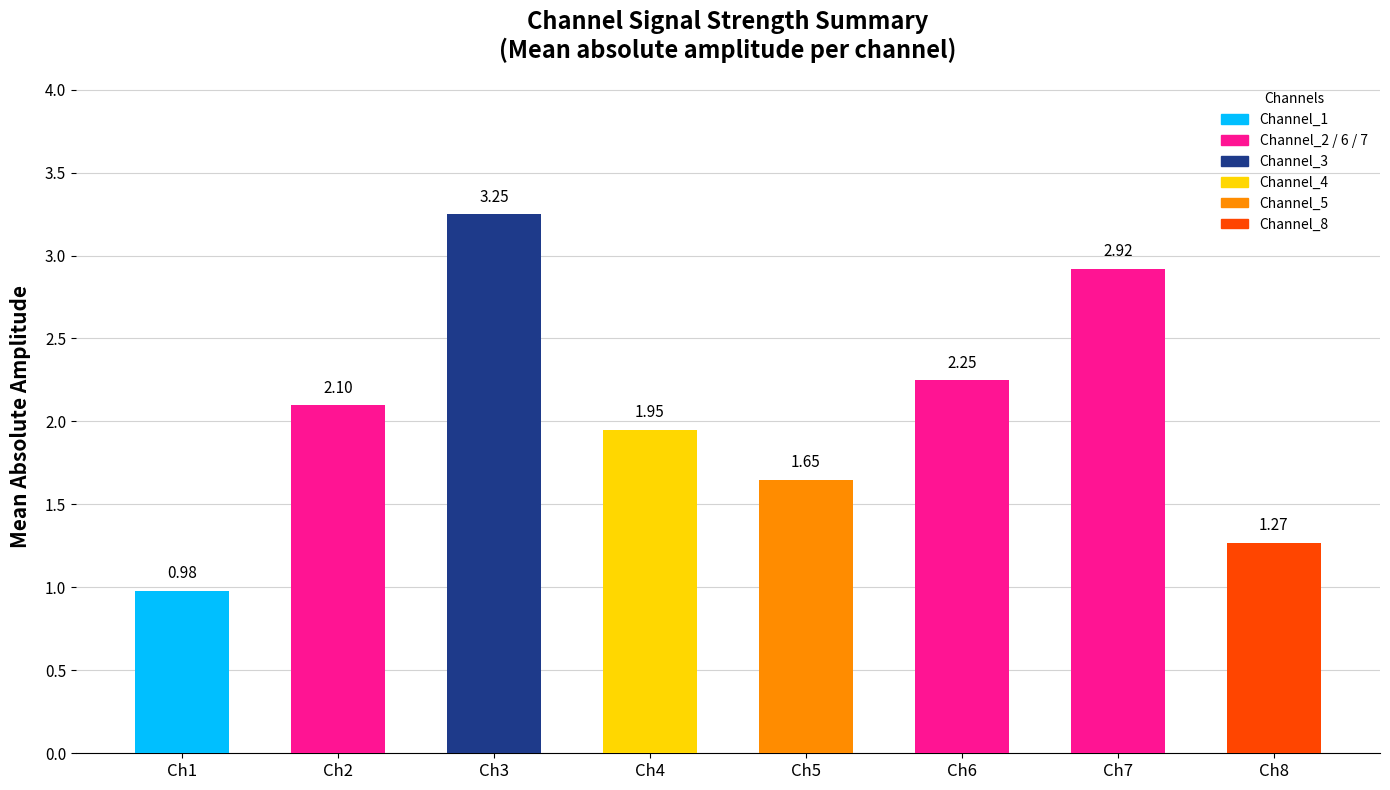

Are the bars grouped side by side (vs. stacked)?

No